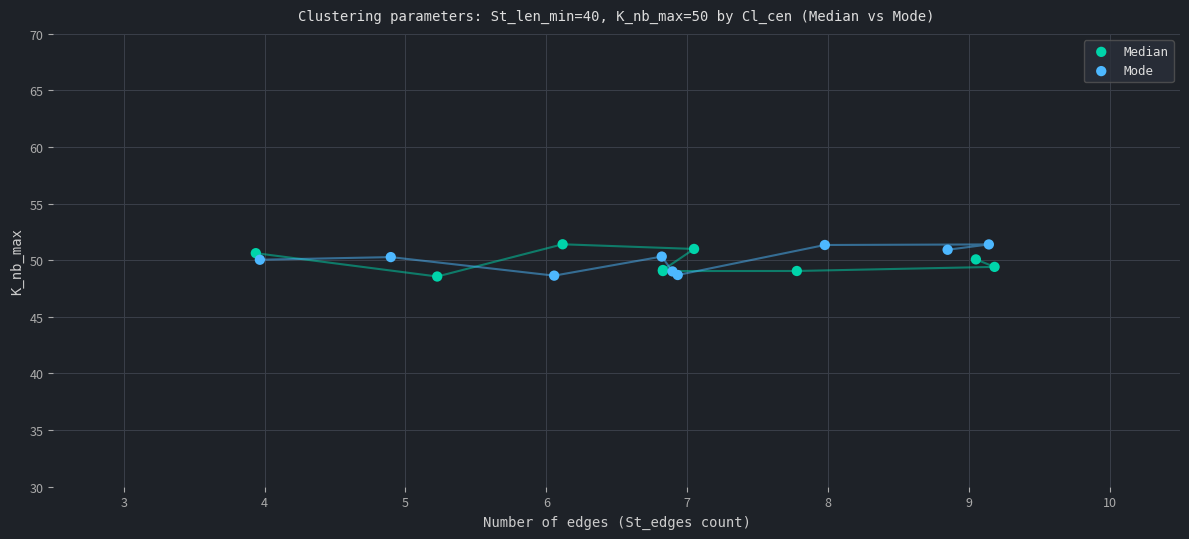

What are all the series names shown in the legend?

Median, Mode